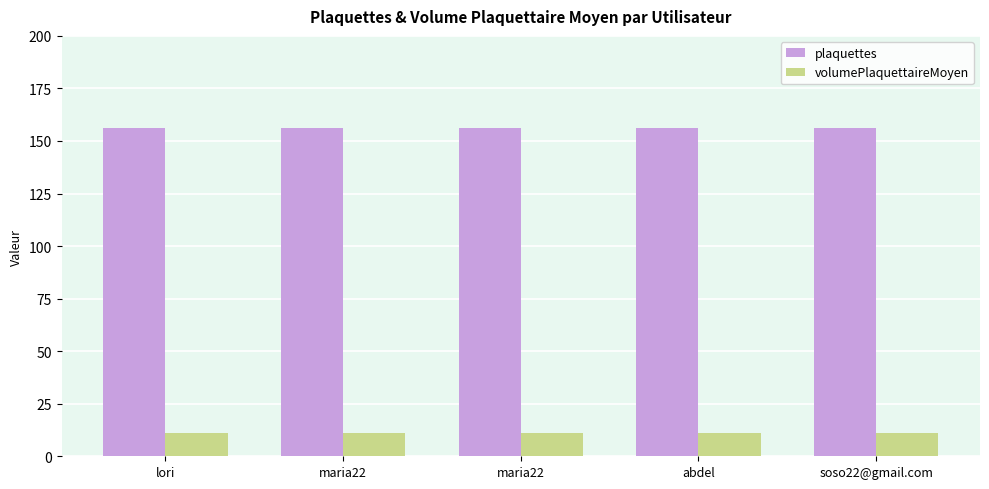

Which category has the lowest value in the plaquettes series?

lori